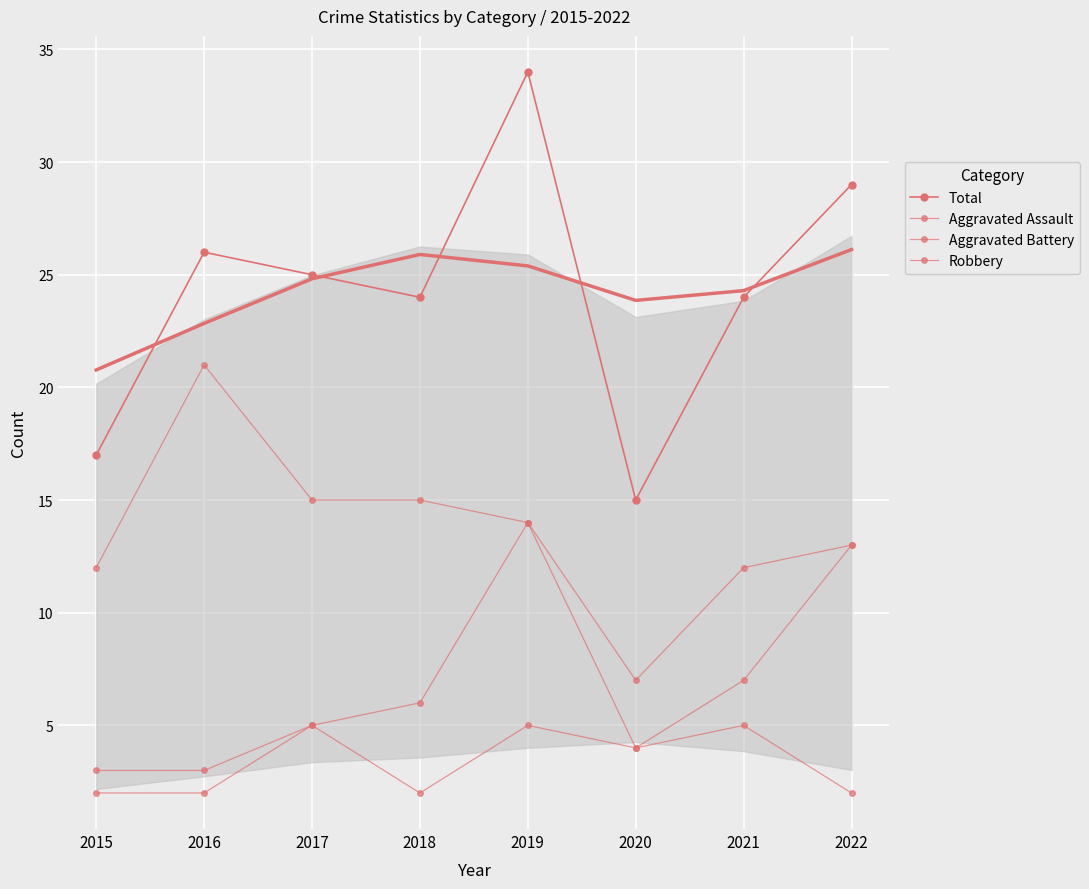

What is the sum of all Robbery values?

109